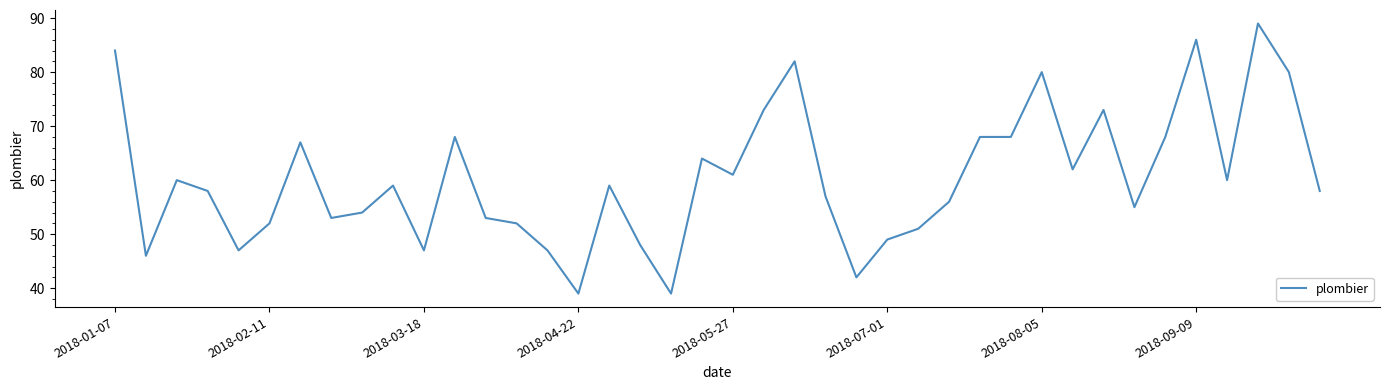

What is the difference between the maximum and minimum values?

50